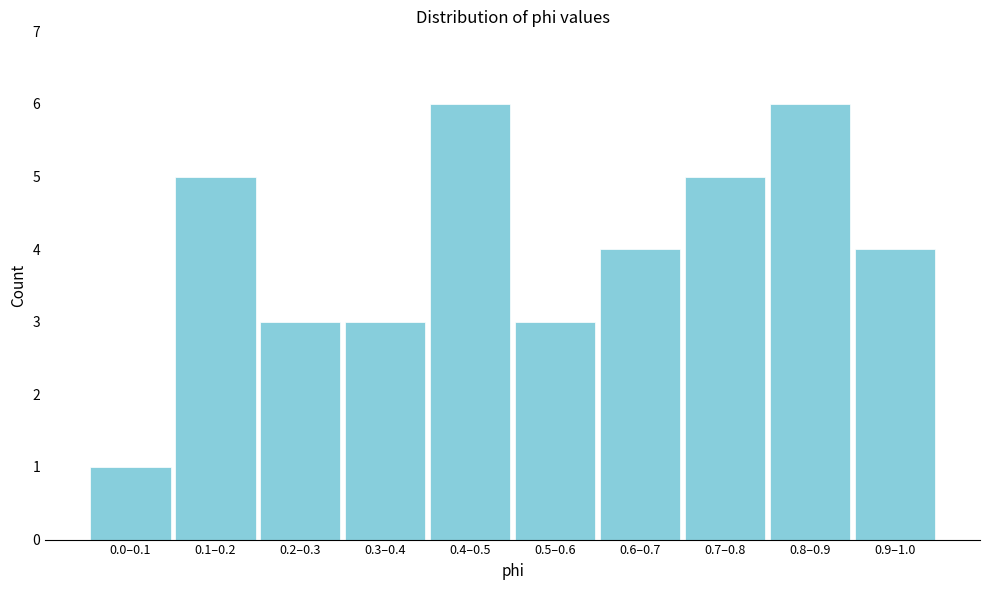

Reading right to left, list all the values displayed in this chart.

4	6	5	4	3	6	3	3	5	1